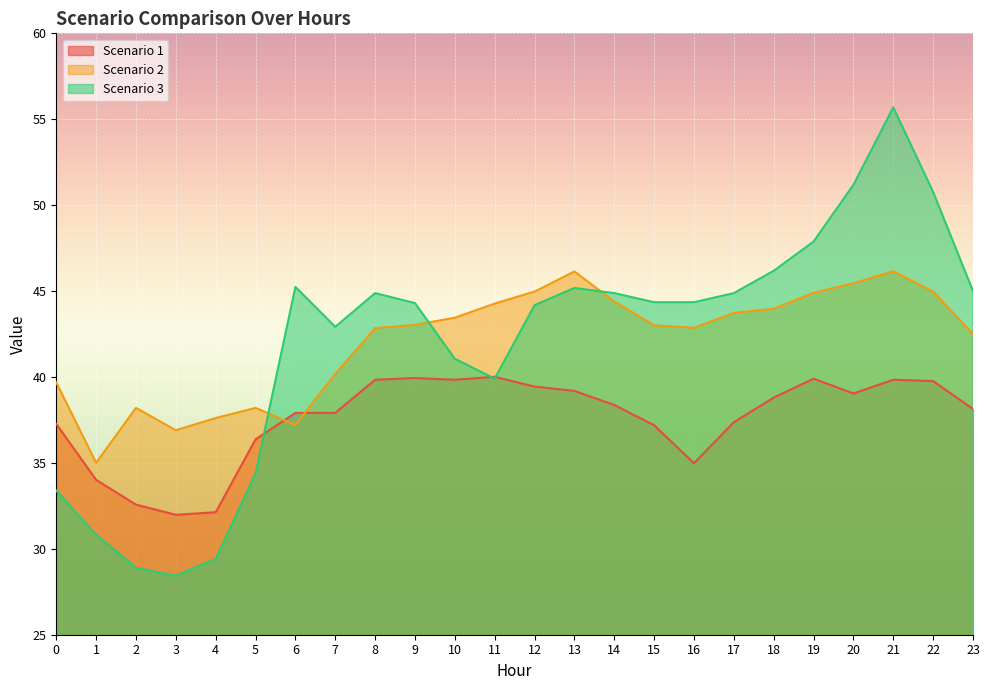

What are all the series names shown in the legend?

Scenario 1, Scenario 2, Scenario 3